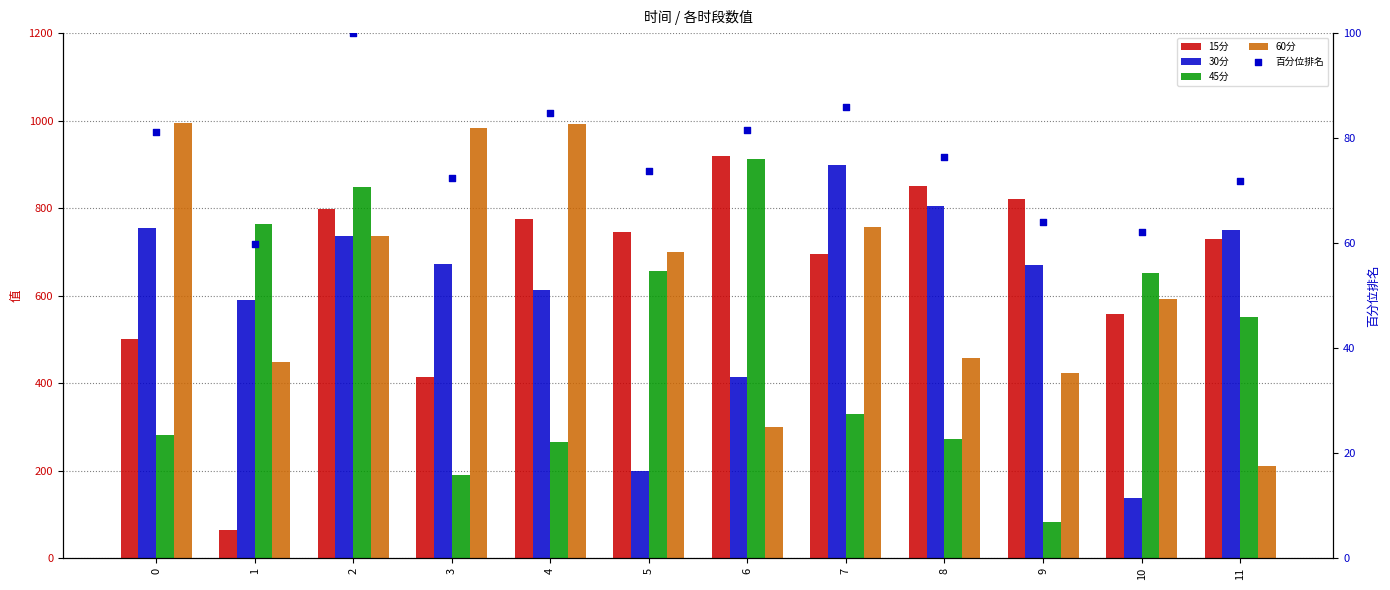

At which category is the sum across all series the highest?

2